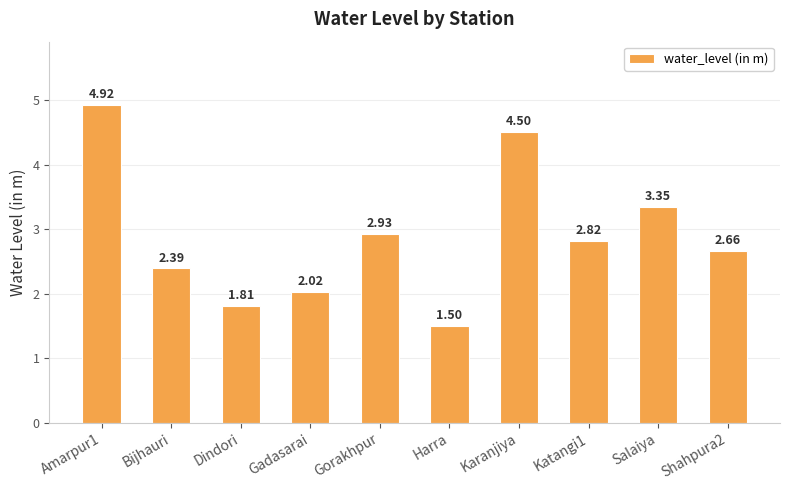

What position from the right is Dindori?

8